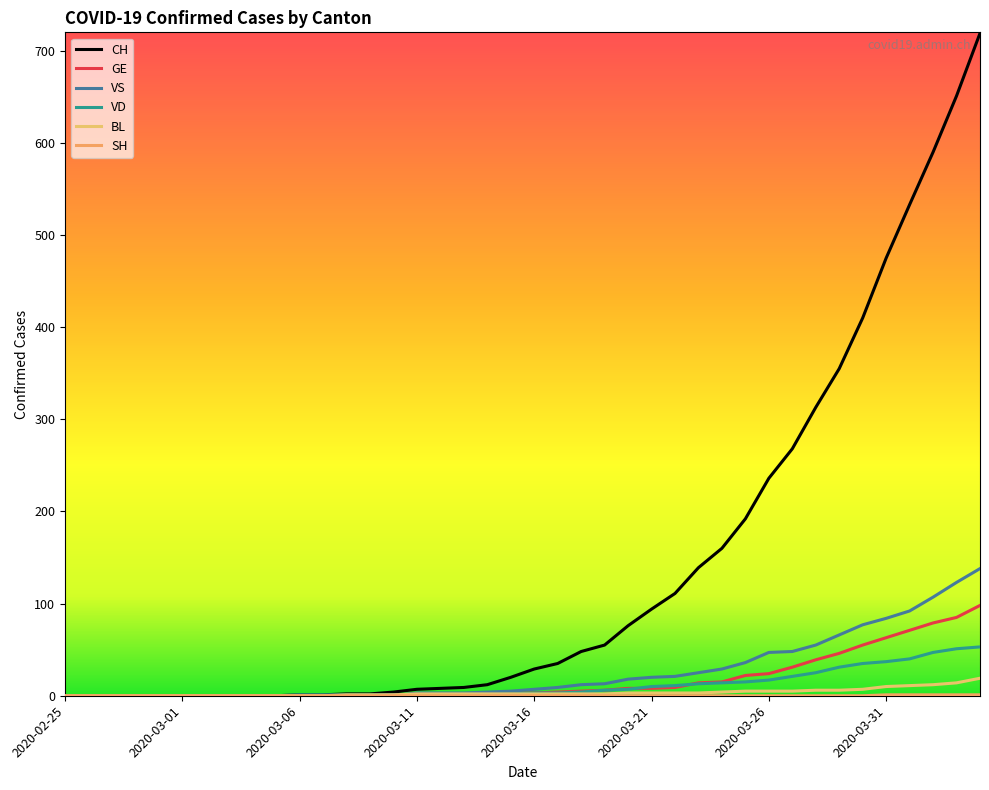

What is the maximum value for SH?

1